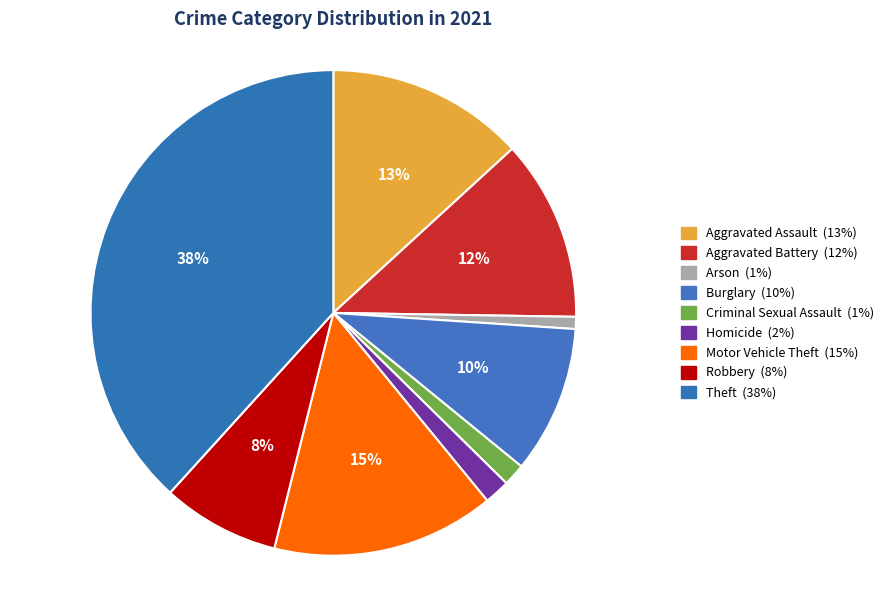

How many slices are in this pie chart?

9